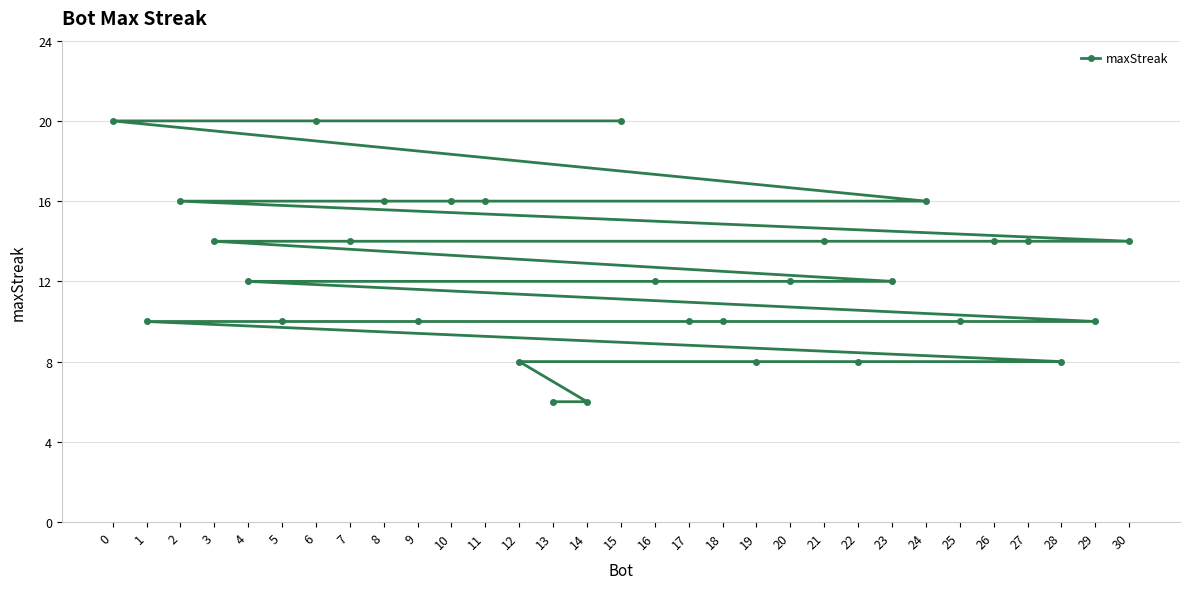

What is the difference between the second highest and second lowest values?

14